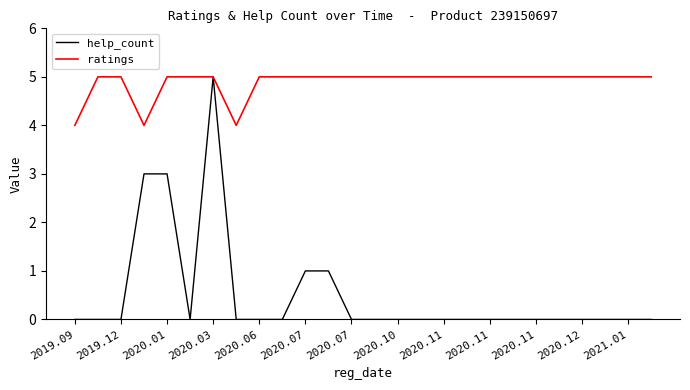

What is the difference between the maximum and minimum values in the help_count series?

5